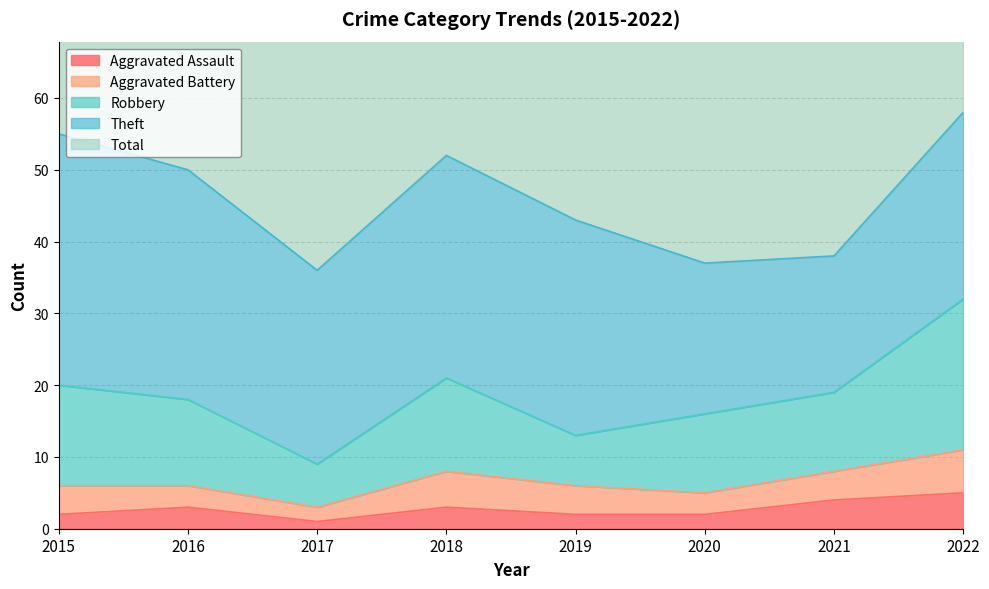

At which category is the sum across all series the highest?

2022